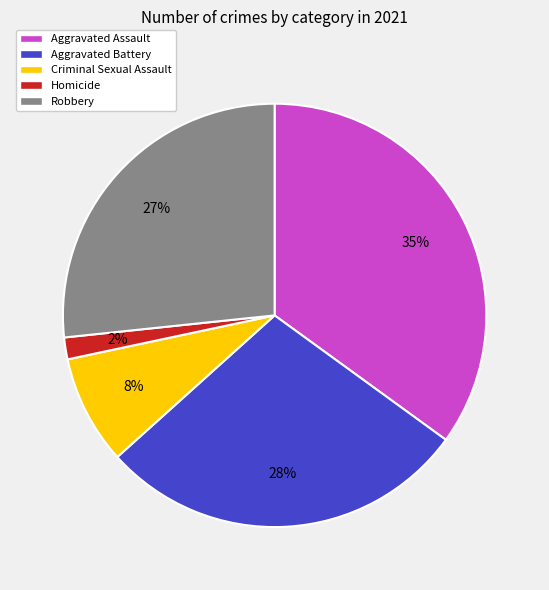

Between Homicide and Criminal Sexual Assault, which is larger?

Criminal Sexual Assault